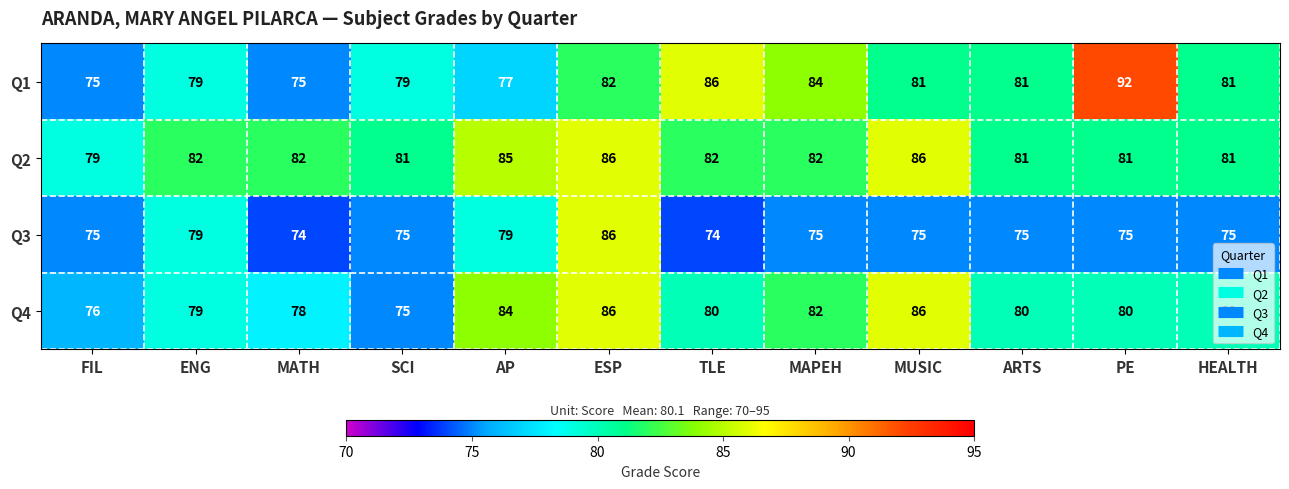

What is the sum of the Q2 values at SCI and FIL?

160